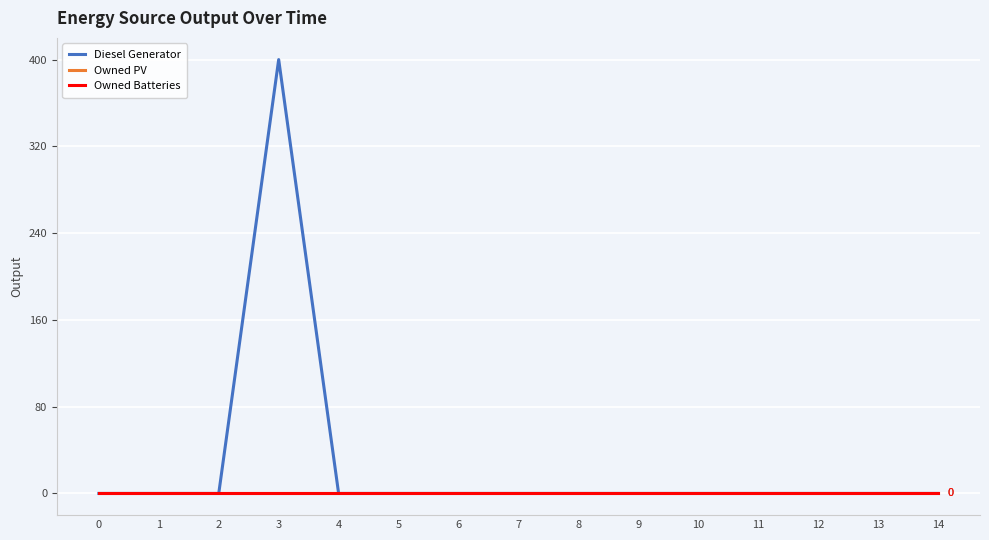

At how many categories does at least one series exceed 269?

1